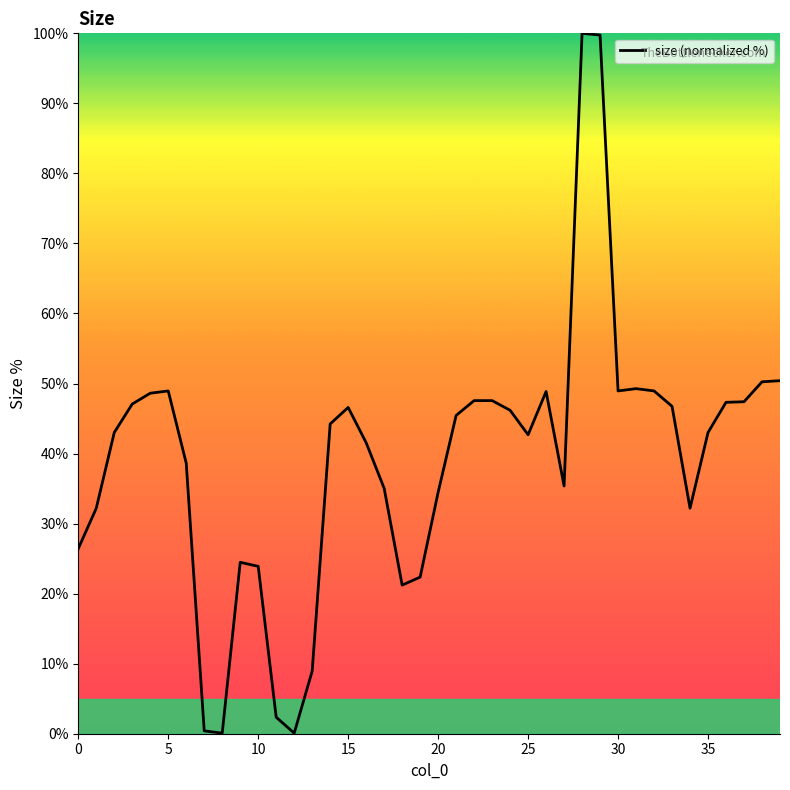

How many lines are shown in the chart?

1